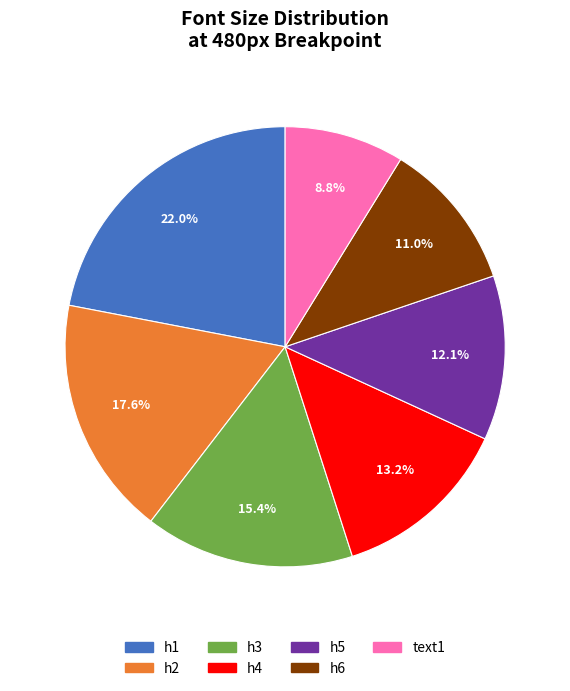

To the nearest percent, what is the combined percentage of h4 and h2?

31%